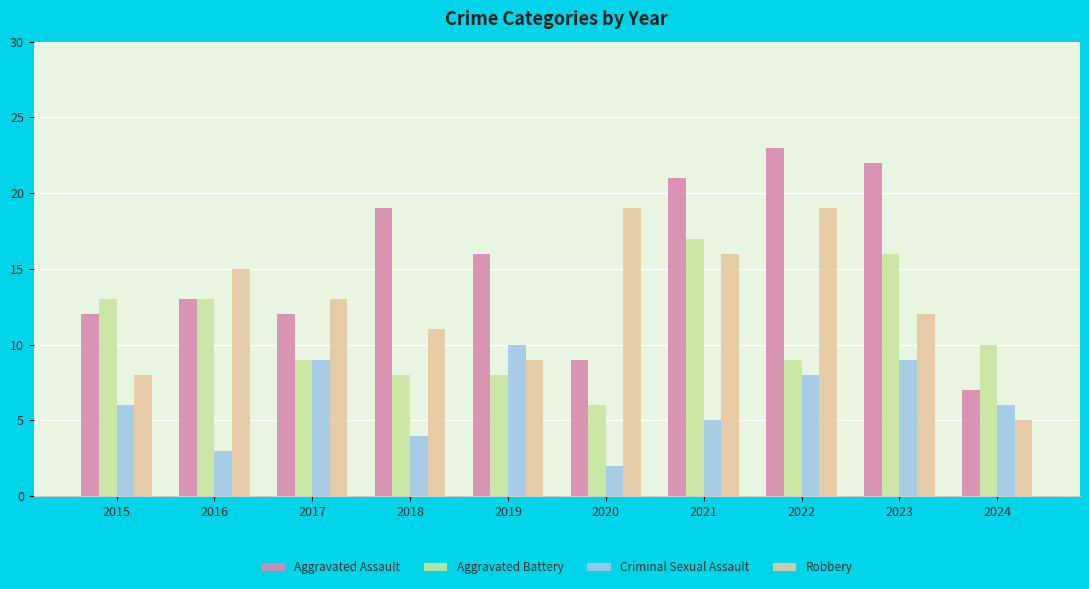

Reading left to right, what are all the values shown in this chart?

Aggravated Assault: 12	13	12	19	16	9	21	23	22	7
Aggravated Battery: 13	13	9	8	8	6	17	9	16	10
Criminal Sexual Assault: 6	3	9	4	10	2	5	8	9	6
Robbery: 8	15	13	11	9	19	16	19	12	5